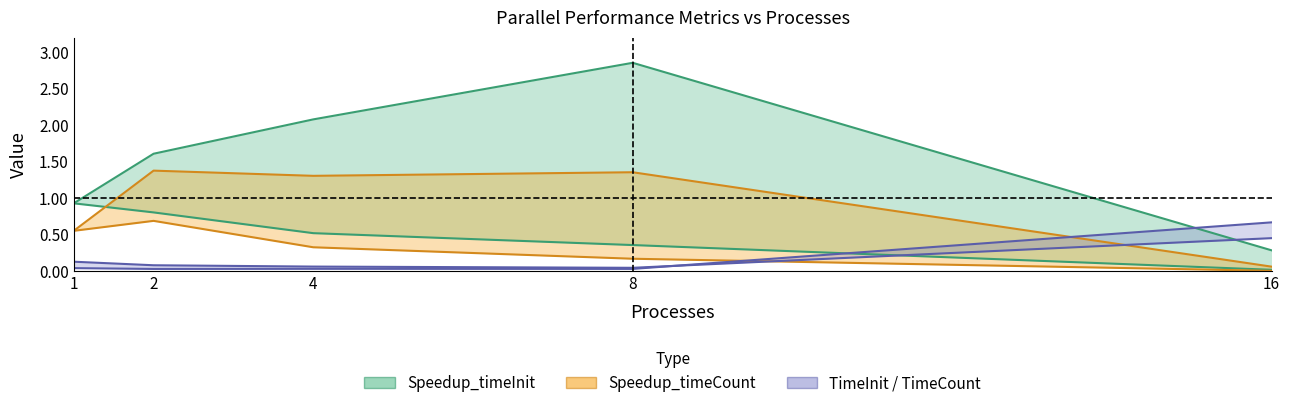

At how many categories does at least one series exceed 2?

2